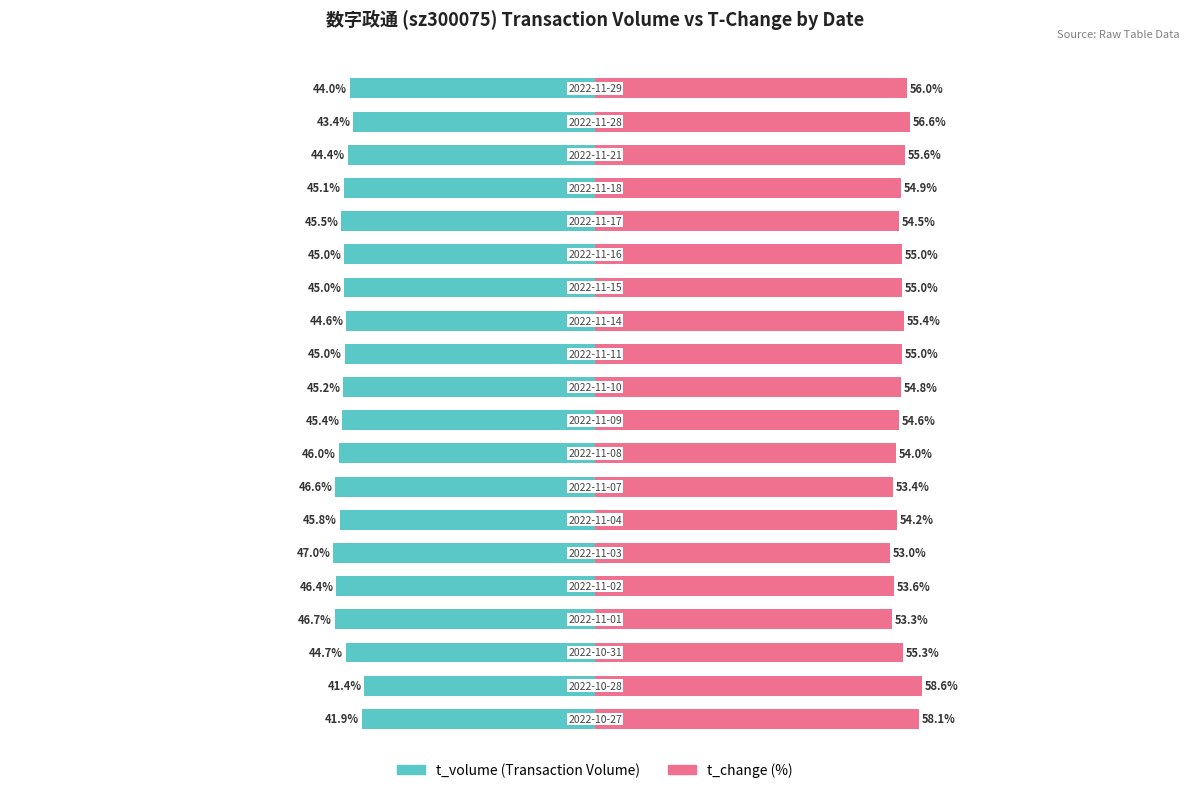

What is the difference between the t_change values at 7 and 9?

1.2